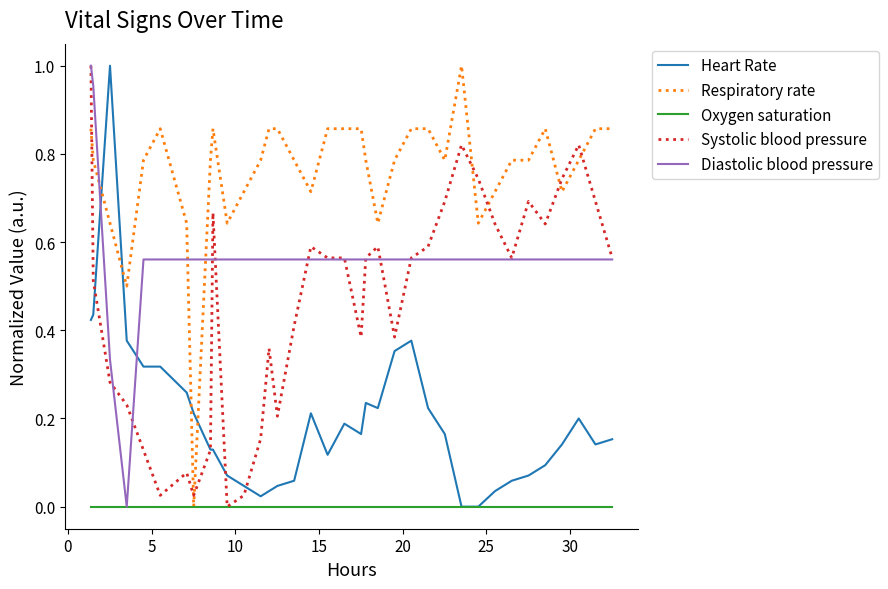

True or false: Heart Rate and Diastolic blood pressure intersect in this chart.

True